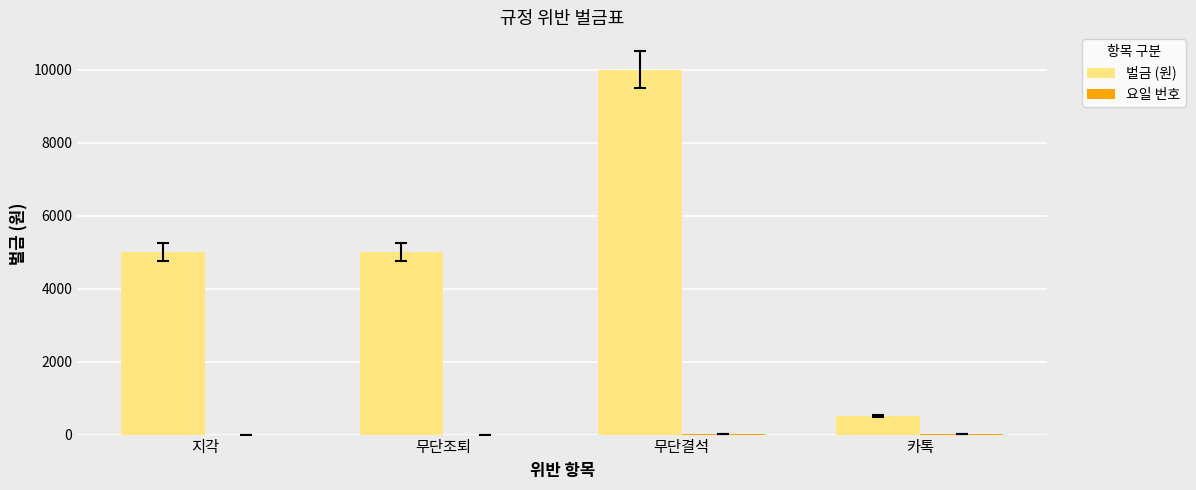

What value does the 벌금 (원) series have at 지각, to the nearest 100?

5000